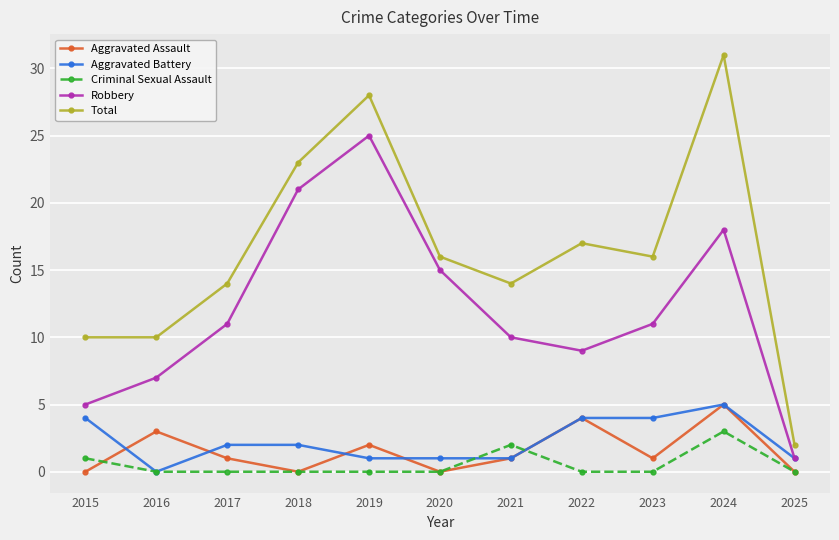

What is the sum of all Criminal Sexual Assault values?

6